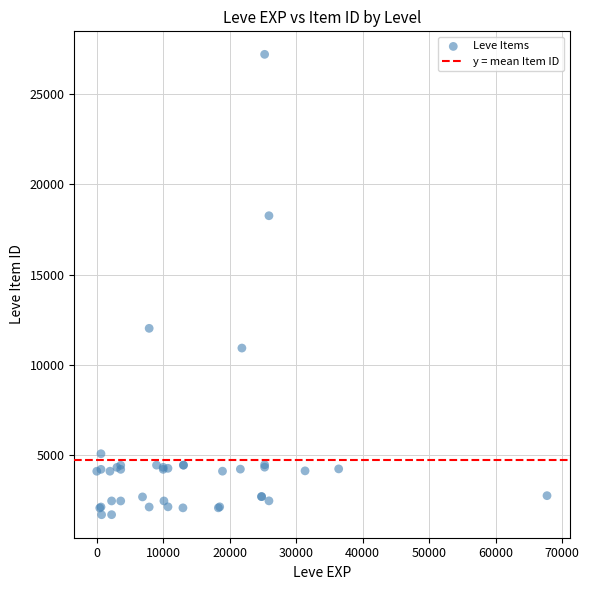

What Y value in the scatter plot is closest to 14448?

12018